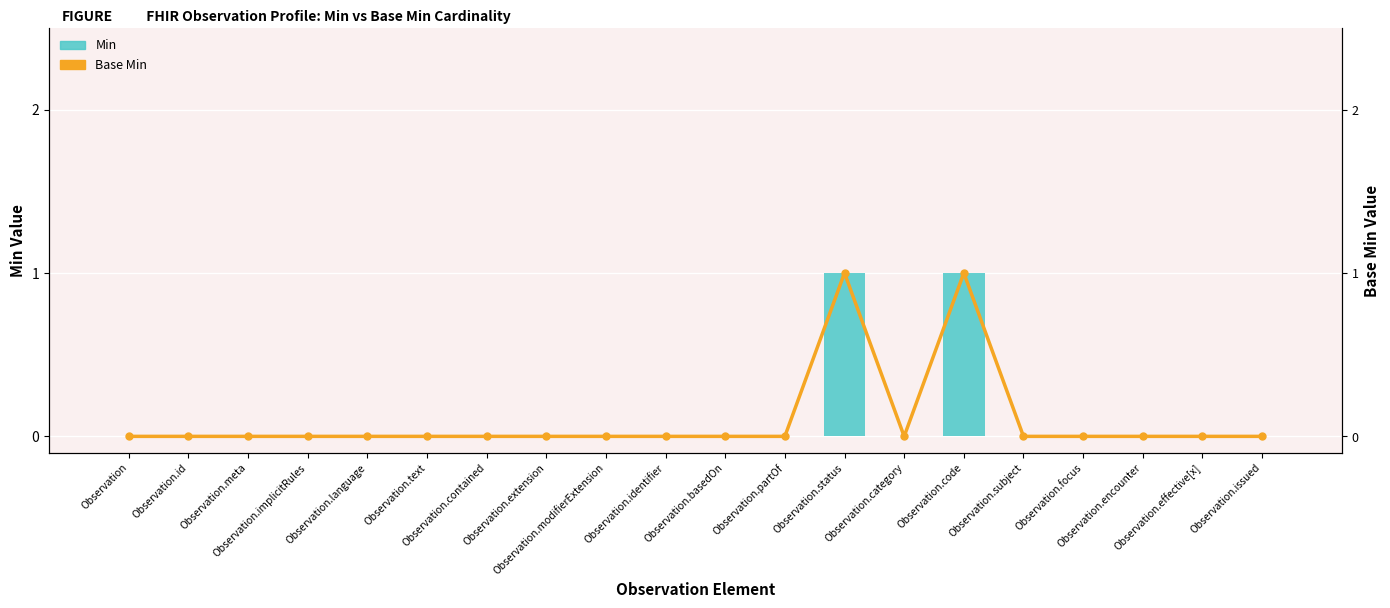

Which category has the highest value across all series?

Observation.status